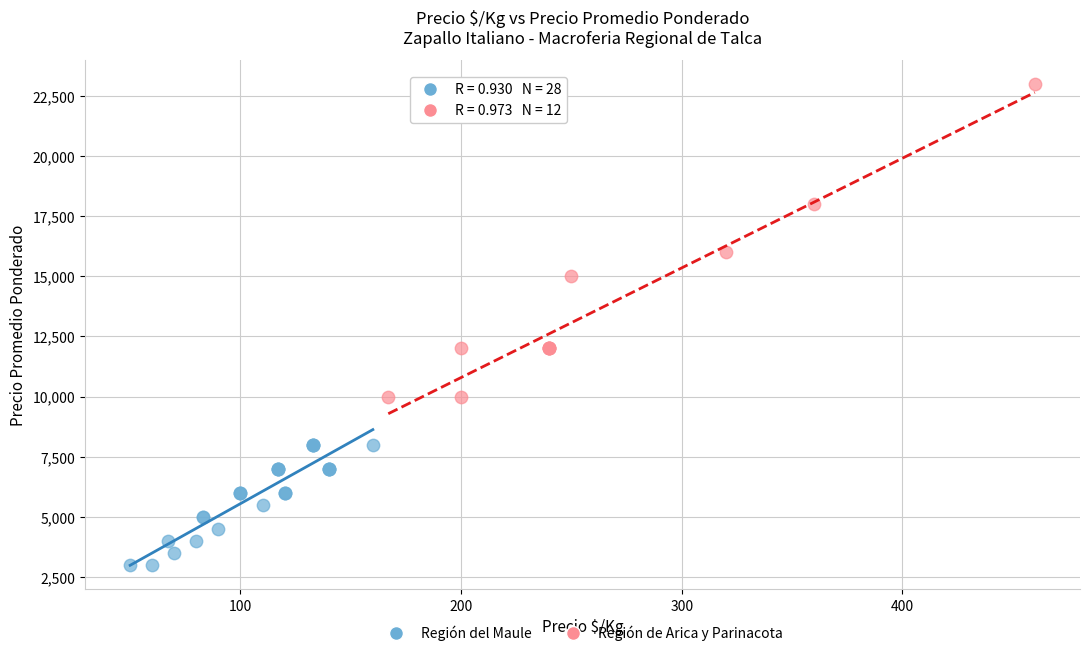

Which series reaches the maximum Y coordinate?

Región de Arica y Parinacota